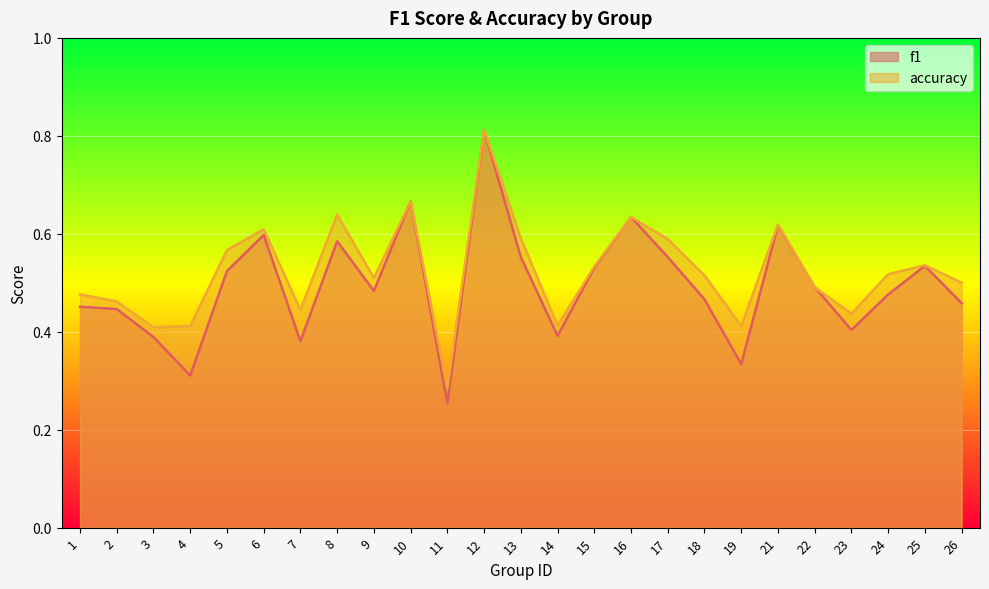

What is the average value of the accuracy series?

0.5